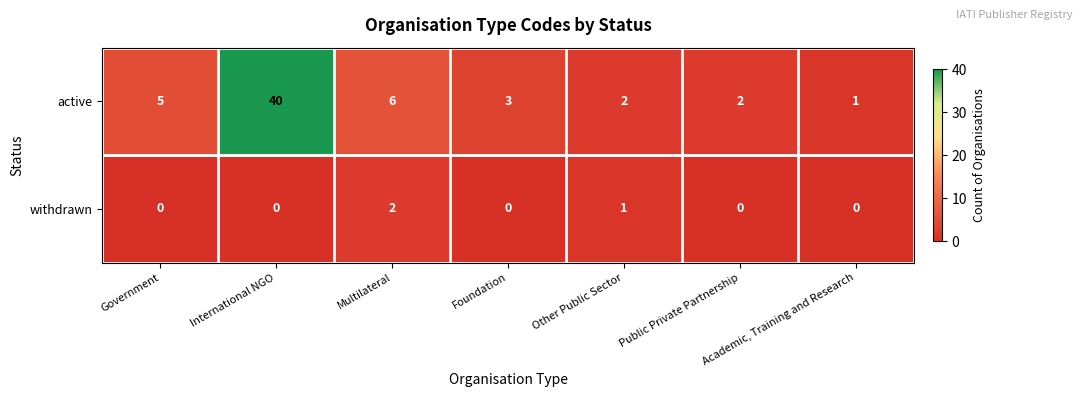

At which category is the sum across all series the highest?

International NGO